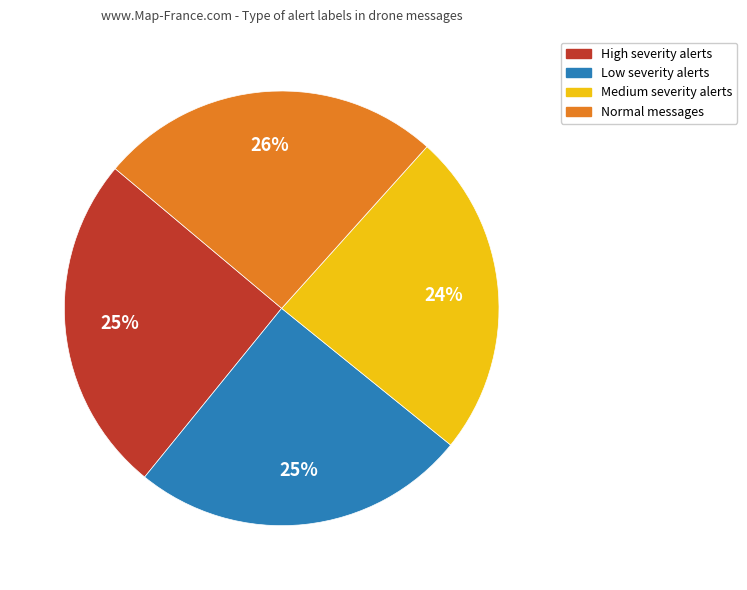

Count the number of slices in the pie.

4